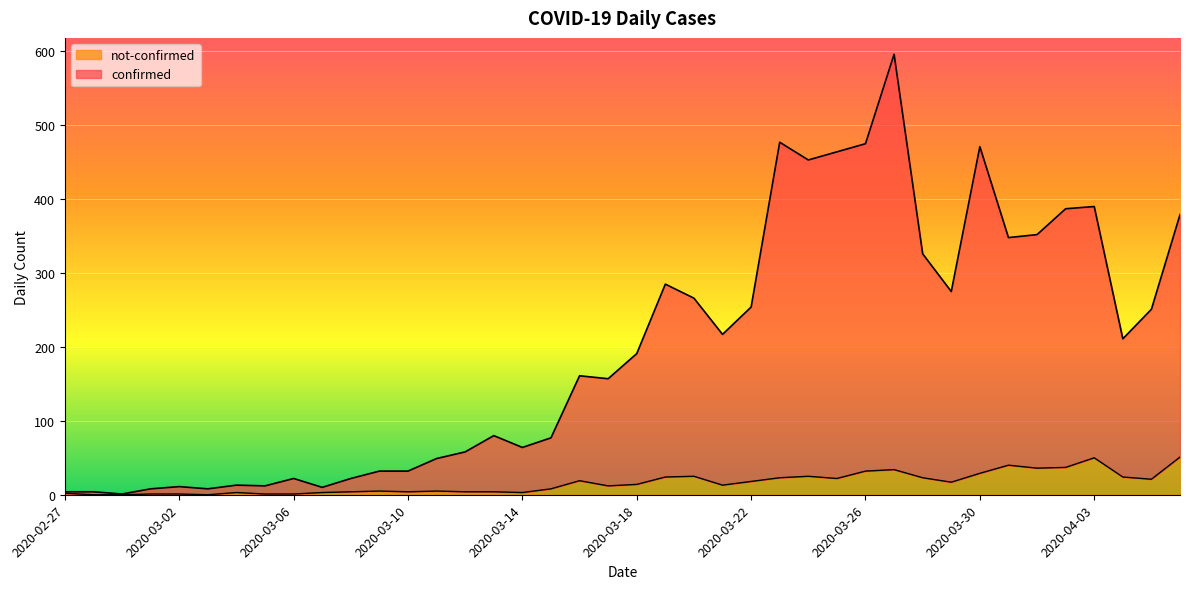

Does the chart display data point markers on the line(s)?

No